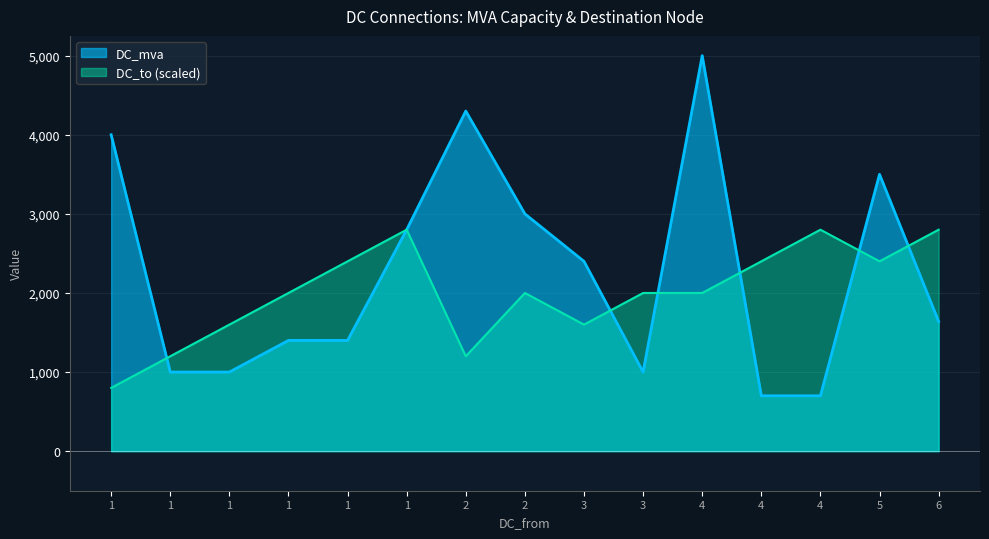

Reading left to right, list all the values displayed in this chart.

DC_mva: 4000	1000	1000	1400	1400	2800	4300	3000	2400	1000	5000	700	700	3500	1640
DC_to: 800	1200	1600	2000	2400	2800	1200	2000	1600	2000	2000	2400	2800	2400	2800